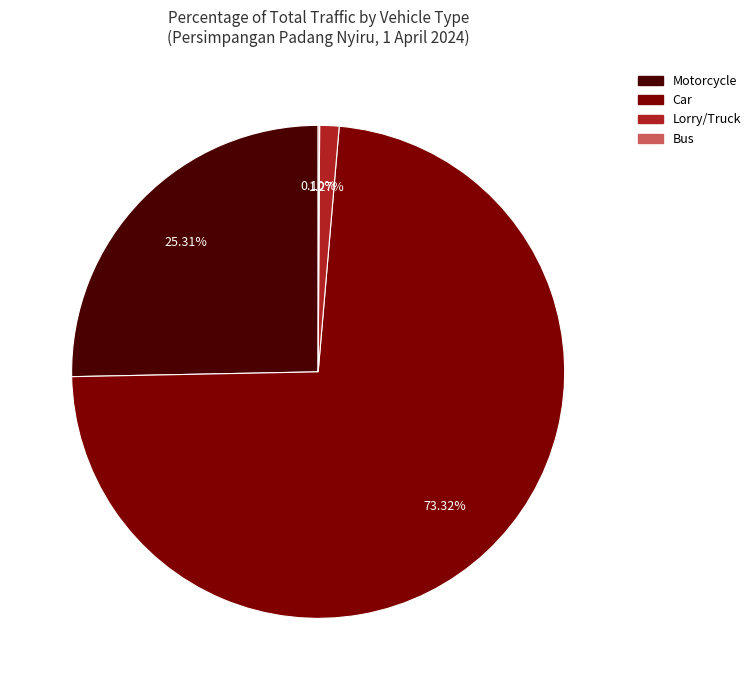

Is Car the majority of the pie?

Yes